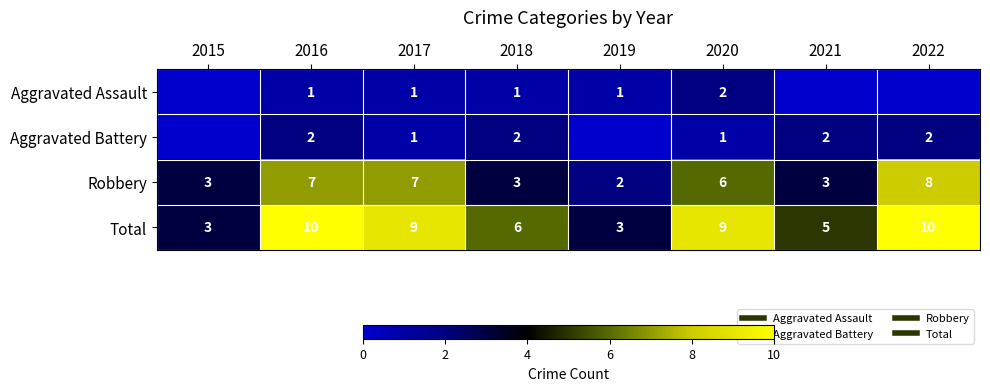

What is the average value of the Total series?

7